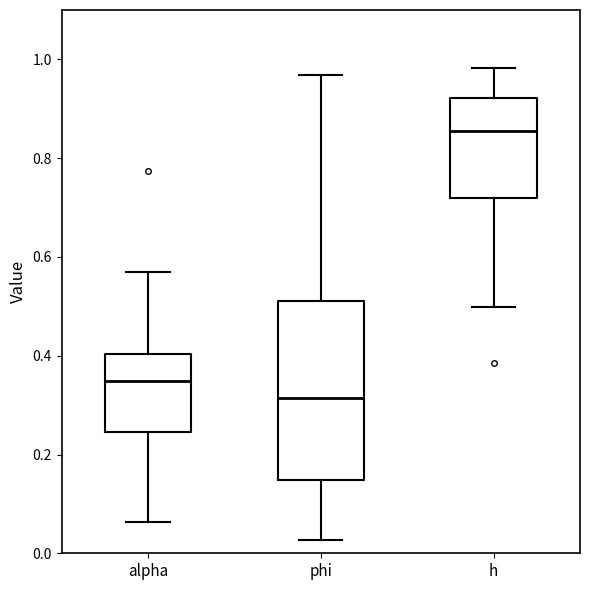

Which box has the lowest median line?

phi